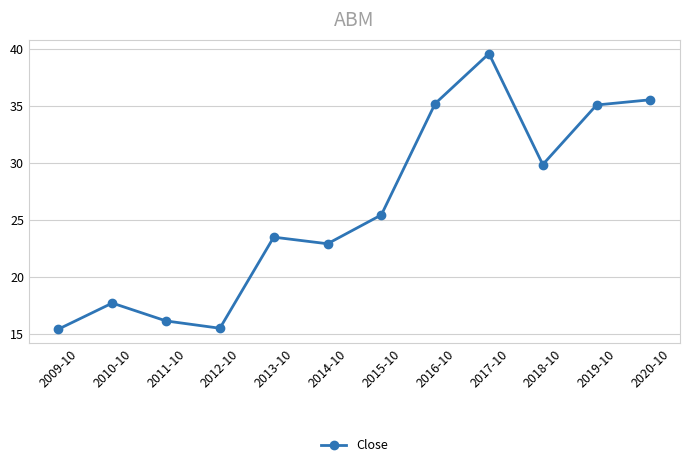

What value does the data have at 2014-10?

22.9